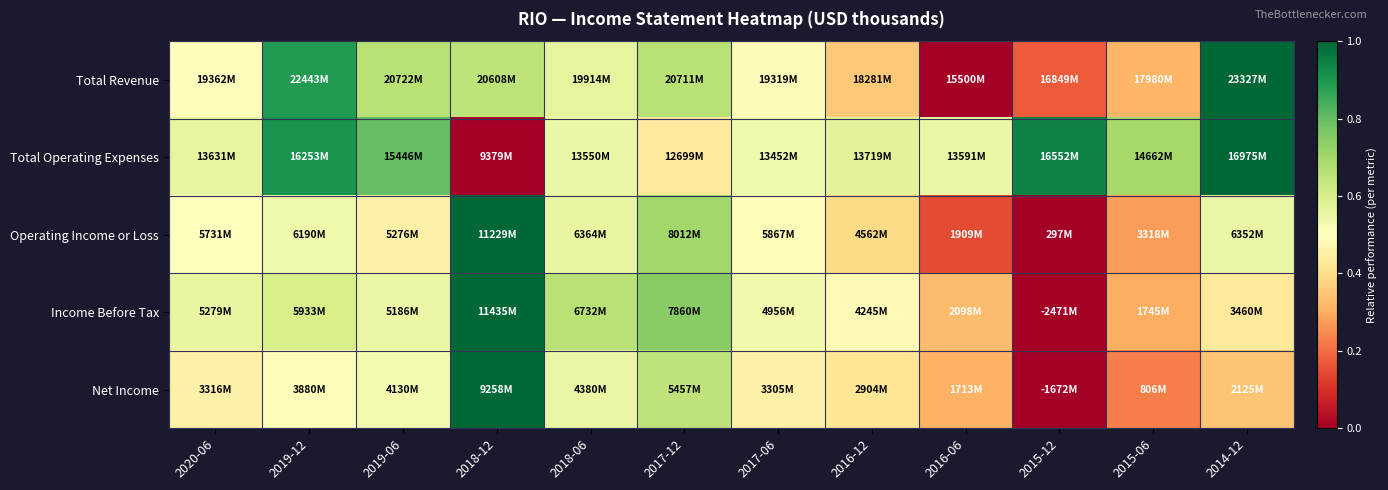

Reading left to right, transcribe all the data shown in this chart.

Total Revenue: 2020-06=0.5	2019-12=0.9	2019-06=0.7	2018-12=0.7	2018-06=0.6	2017-12=0.7	2017-06=0.5	2016-12=0.4	2016-06=0.0	2015-12=0.2	2015-06=0.3	2014-12=1.0
Total Operating Expenses: 2020-06=0.6	2019-12=0.9	2019-06=0.8	2018-12=0.0	2018-06=0.5	2017-12=0.4	2017-06=0.5	2016-12=0.6	2016-06=0.6	2015-12=0.9	2015-06=0.7	2014-12=1.0
Operating Income or Loss: 2020-06=0.5	2019-12=0.5	2019-06=0.5	2018-12=1.0	2018-06=0.6	2017-12=0.7	2017-06=0.5	2016-12=0.4	2016-06=0.1	2015-12=0.0	2015-06=0.3	2014-12=0.6
Income Before Tax: 2020-06=0.6	2019-12=0.6	2019-06=0.6	2018-12=1.0	2018-06=0.7	2017-12=0.7	2017-06=0.5	2016-12=0.5	2016-06=0.3	2015-12=0.0	2015-06=0.3	2014-12=0.4
Net Income: 2020-06=0.5	2019-12=0.5	2019-06=0.5	2018-12=1.0	2018-06=0.6	2017-12=0.7	2017-06=0.5	2016-12=0.4	2016-06=0.3	2015-12=0.0	2015-06=0.2	2014-12=0.3